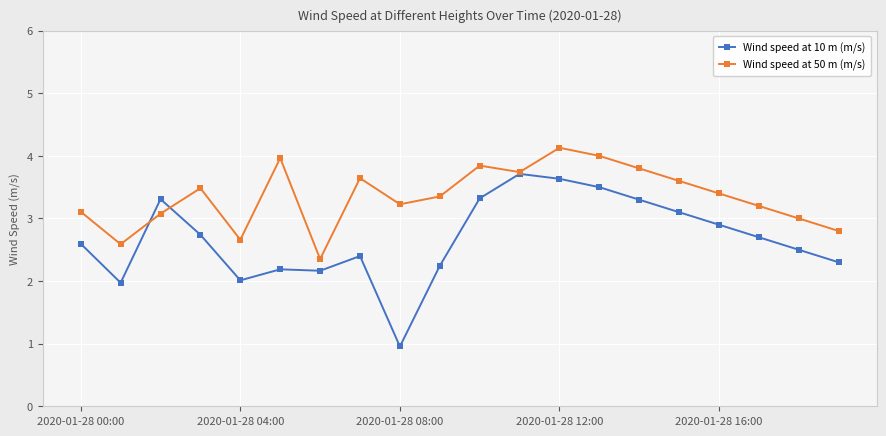

How many lines are shown in the chart?

2